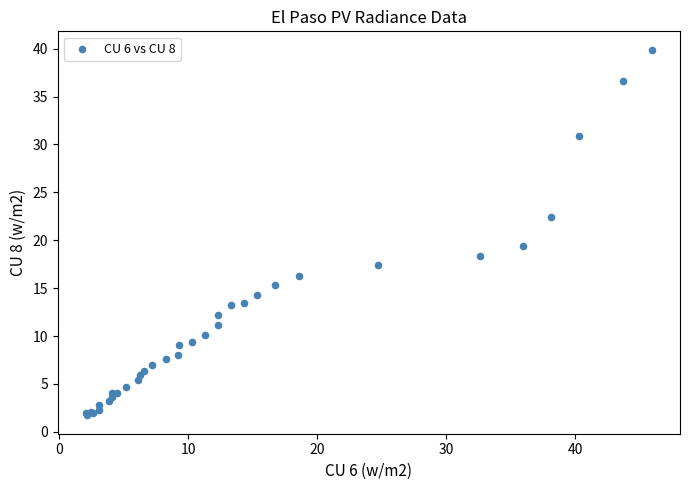

What Y value in the scatter plot is closest to 20?

19.4